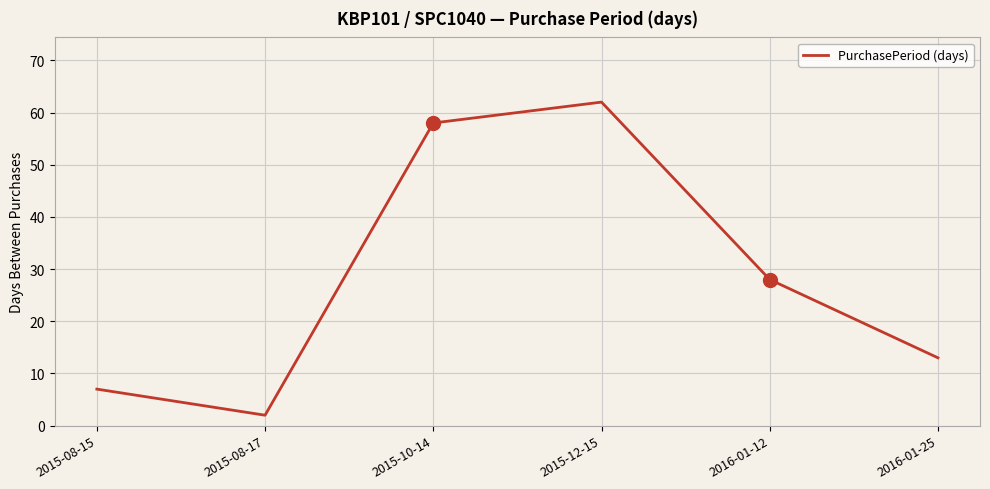

How many values are below 28?

3